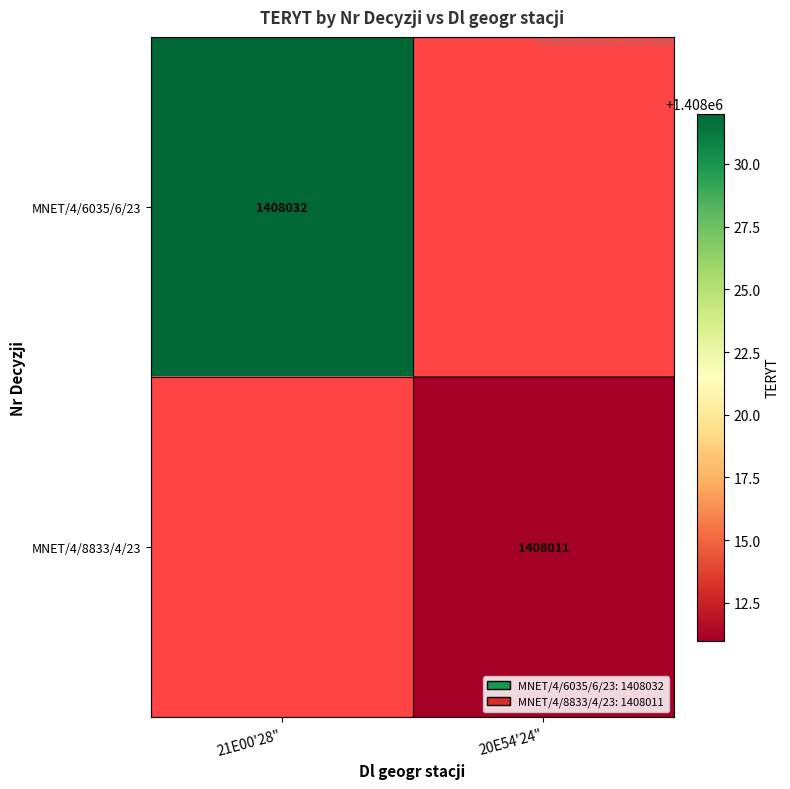

The MNET/4/8833/4/23 series shows 1408011 at 20E54'24". True or false?

True